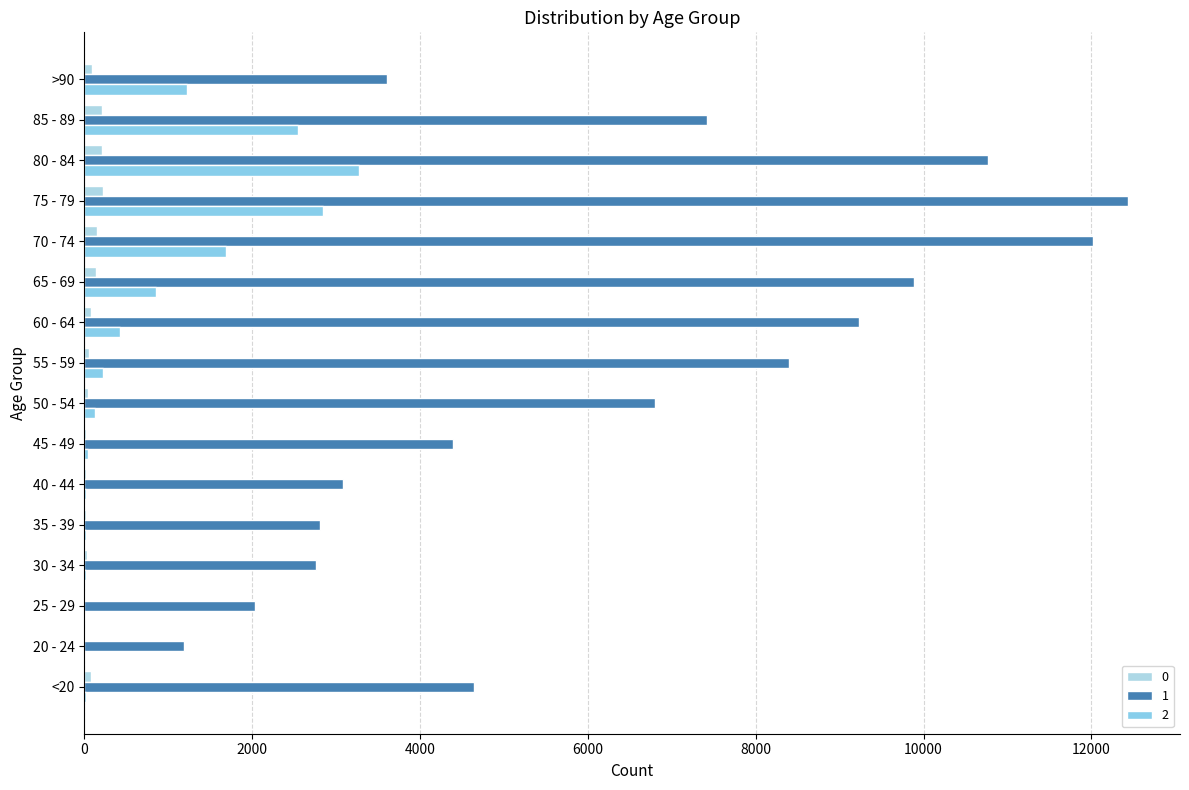

Where does the 0 series first go above 77?

60 - 64